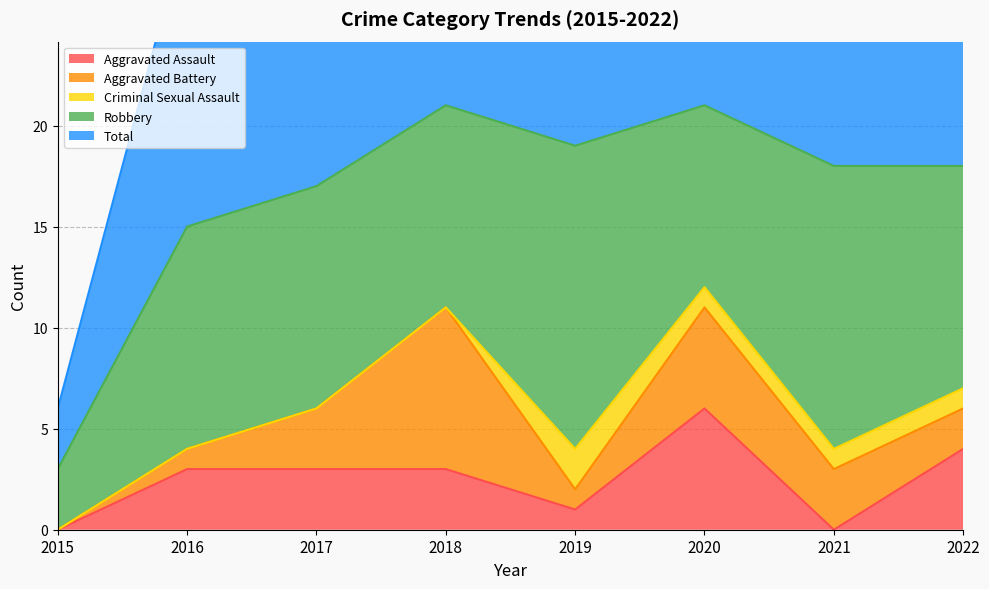

Is it true that Aggravated Assault equals 2 at 2017?

False